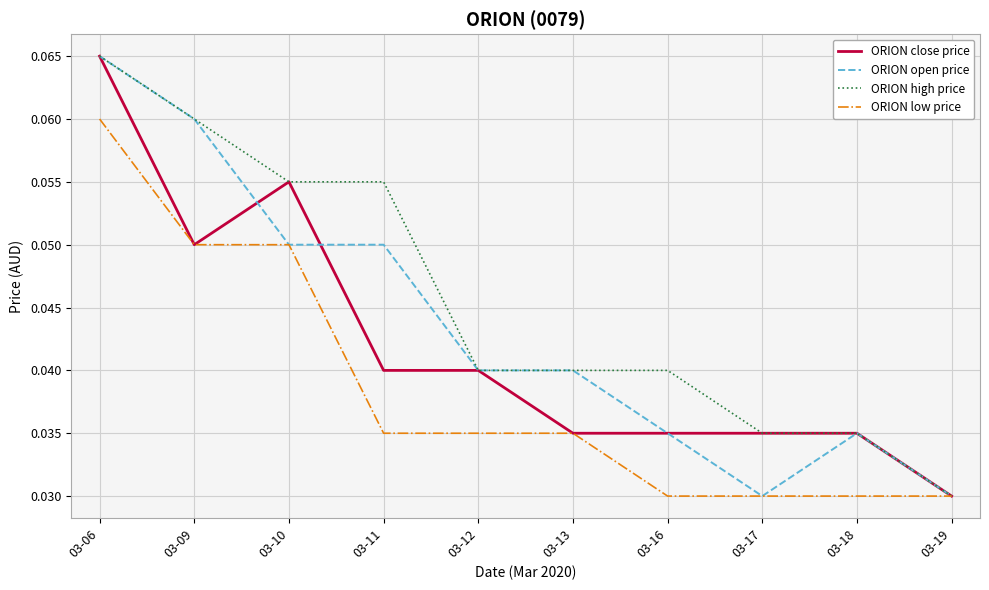

How many distinct data groups are displayed?

4